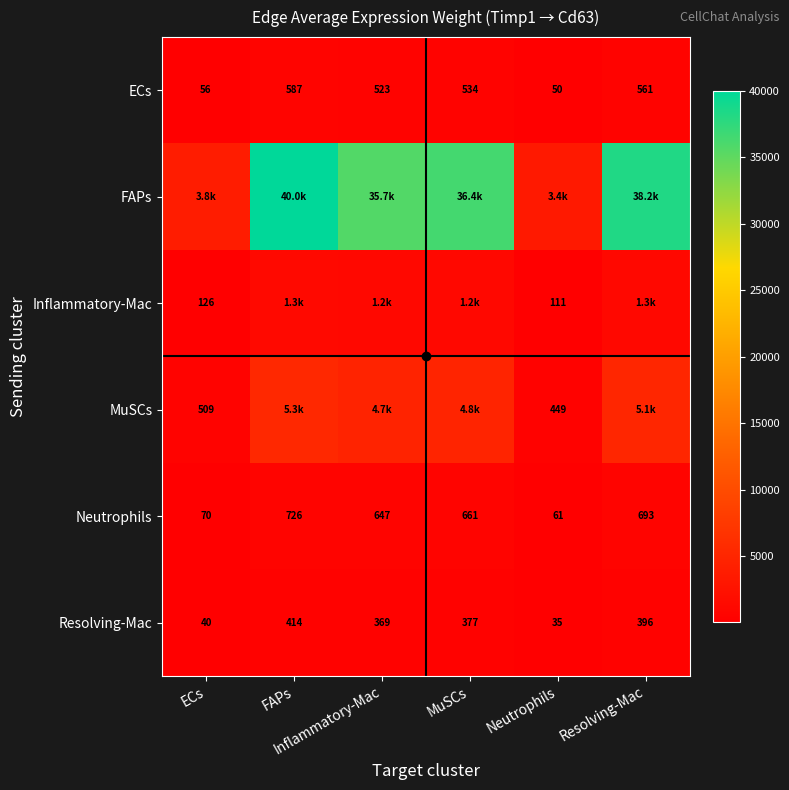

What is the difference between the highest and lowest values at FAPs?

39606.1